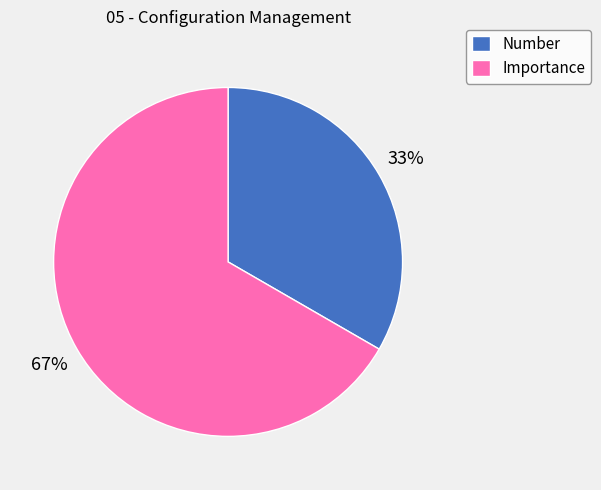

Approximately how many times larger is the value at Importance compared to Number?

2.0